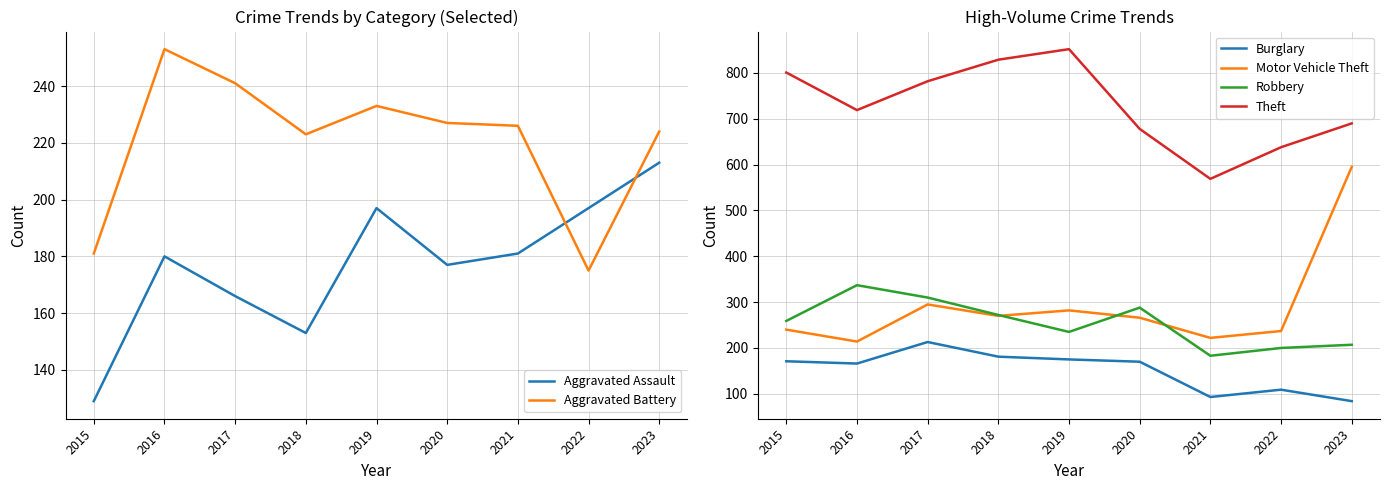

What is the total value across all series at 2023?

2013